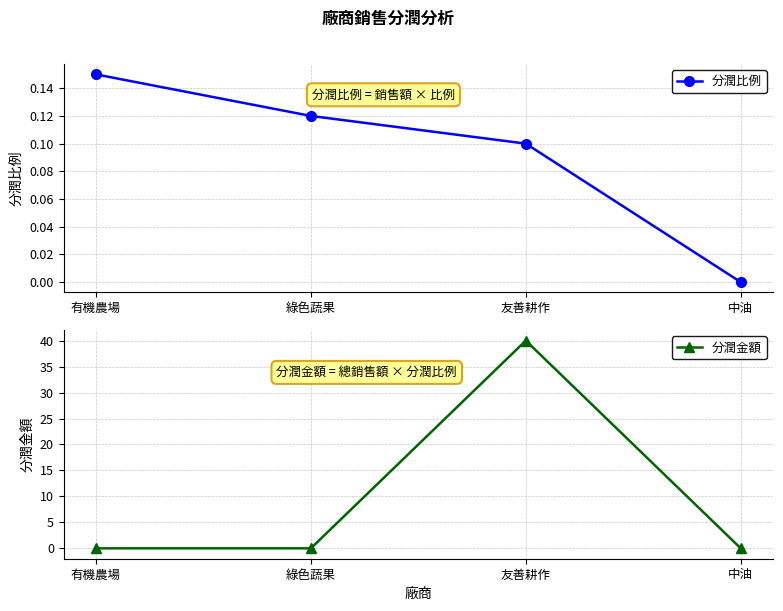

Rank the series by their average value, from lowest to highest.

分潤比例, 分潤金額